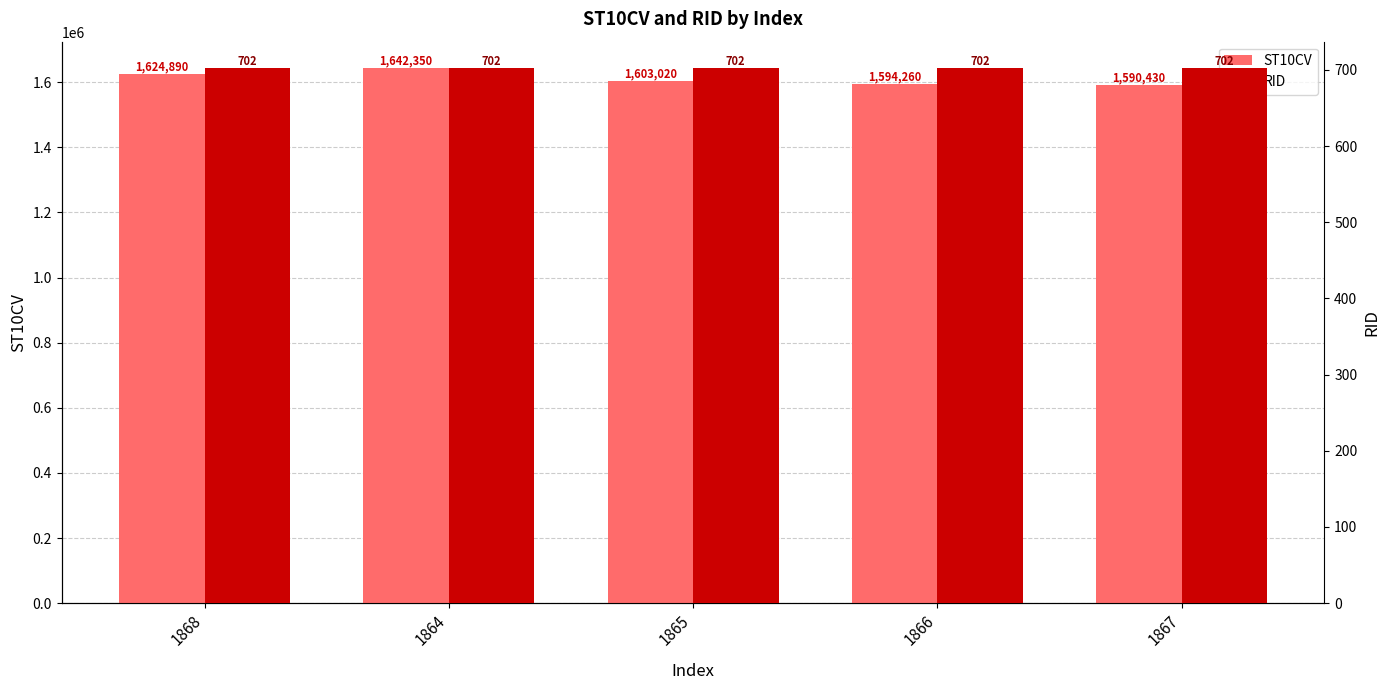

What is the value of the ST10CV bar at the 1st from the left?

1624890